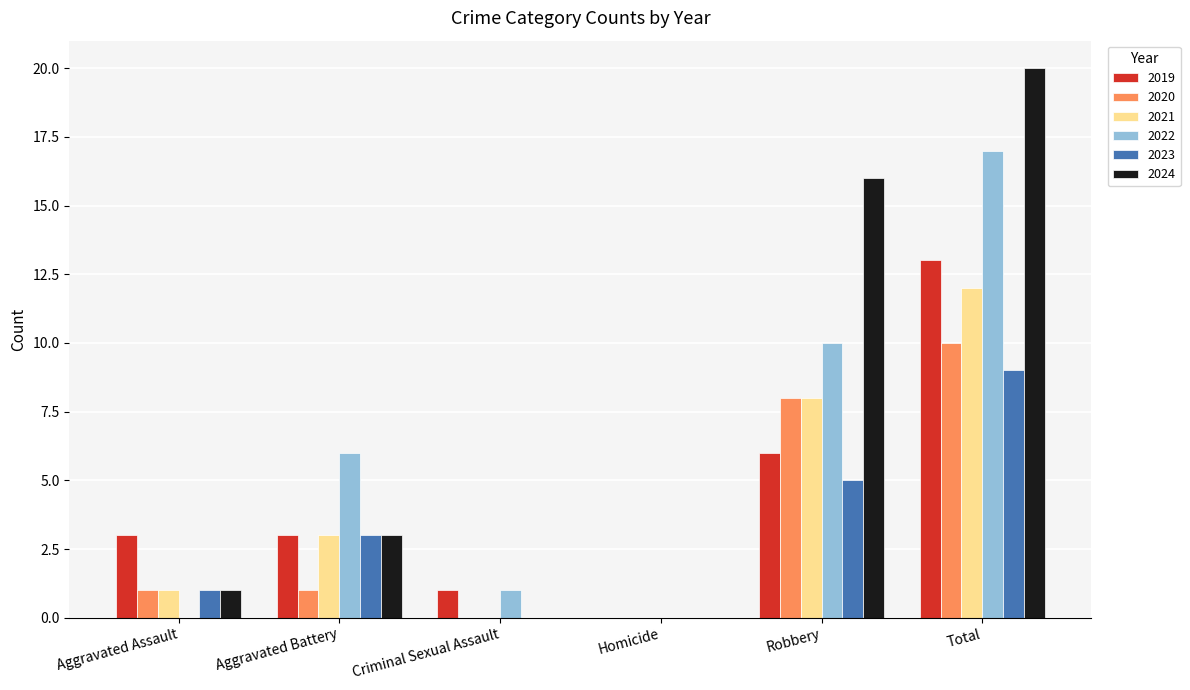

What is the average value of the 2024 series?

7